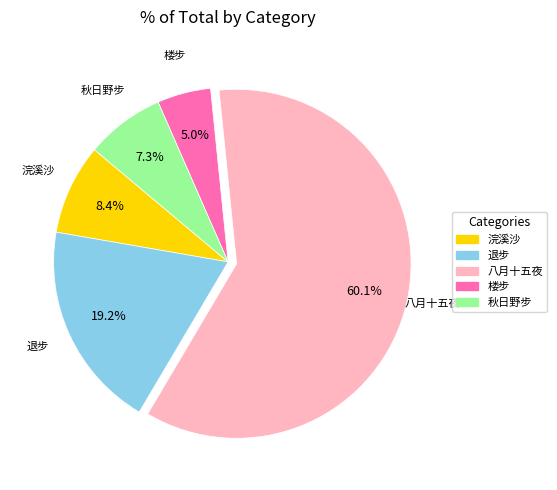

How many slices are in this pie chart?

5